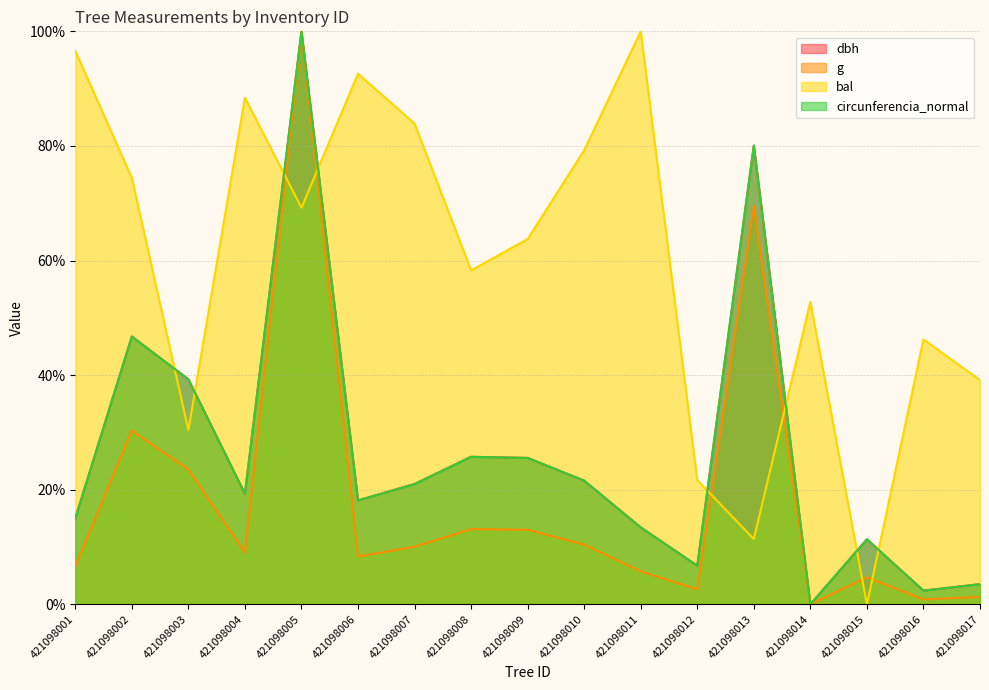

What is the total value across all series at 421098011?

132.6